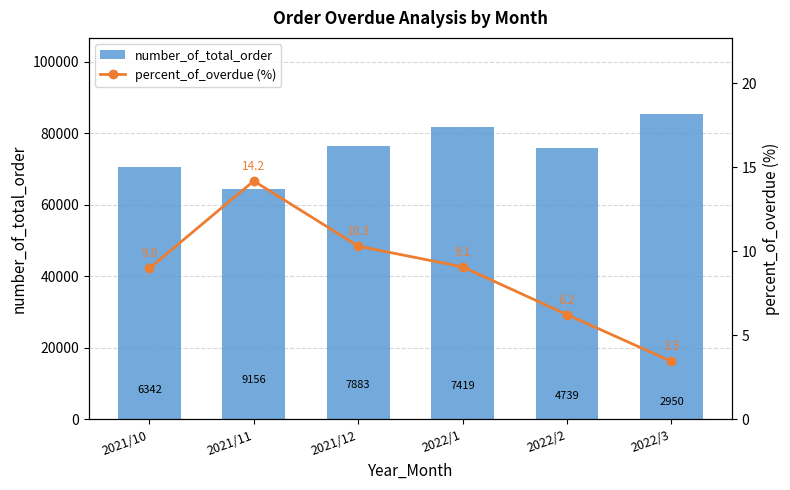

What is the smallest value displayed?

3.5